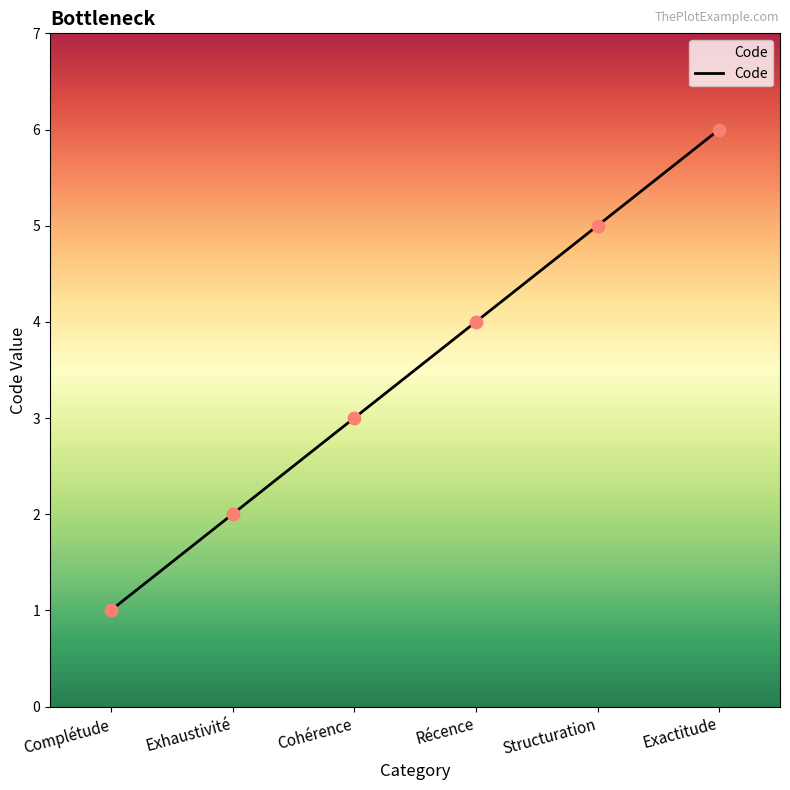

Which has a higher value, Structuration or Exactitude?

Exactitude